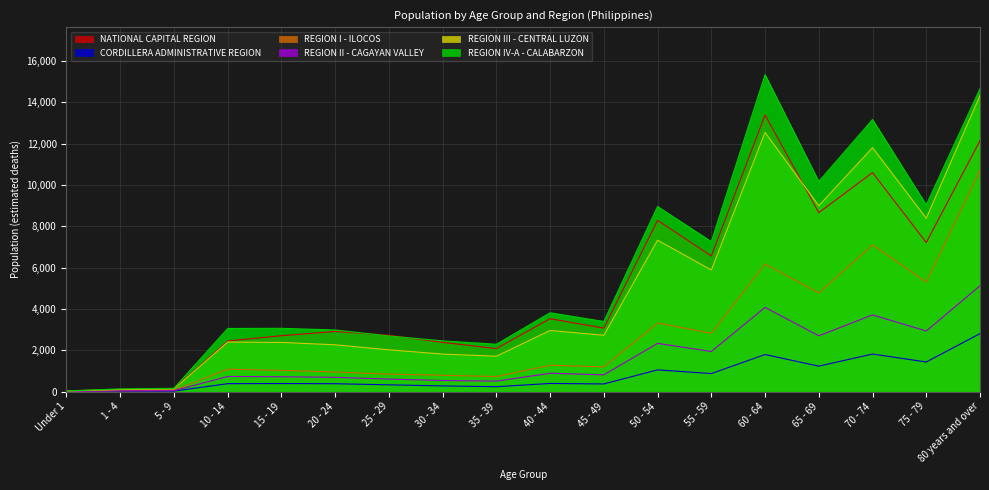

At which label does CORDILLERA ADMINISTRATIVE REGION reach its peak?

80 years and over